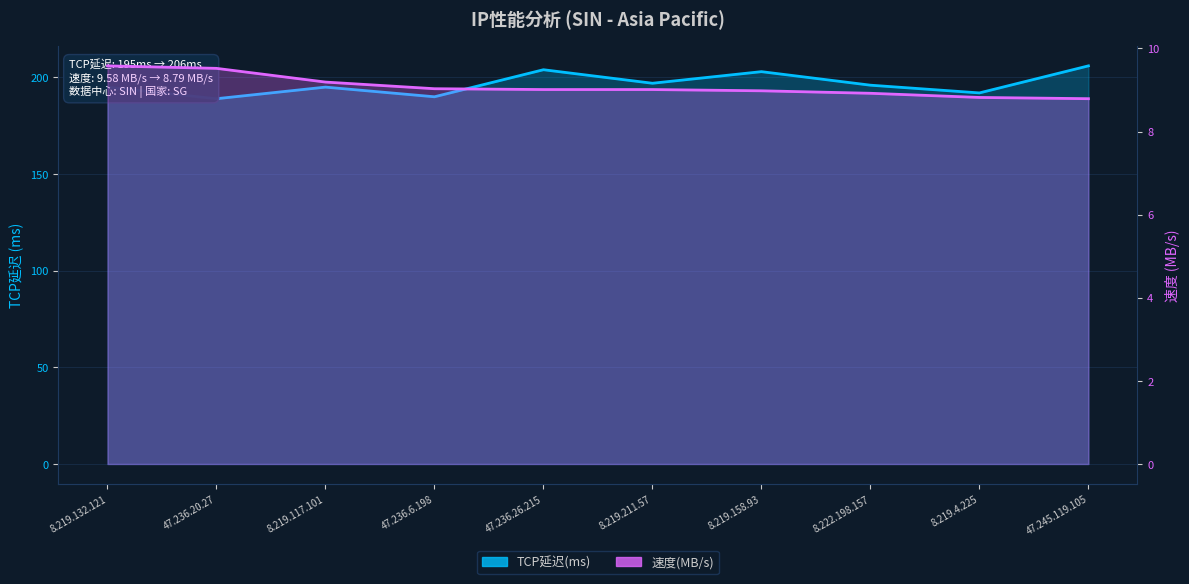

What is the value of the 速度(MB/s) point at the 5th from the left?

9.0